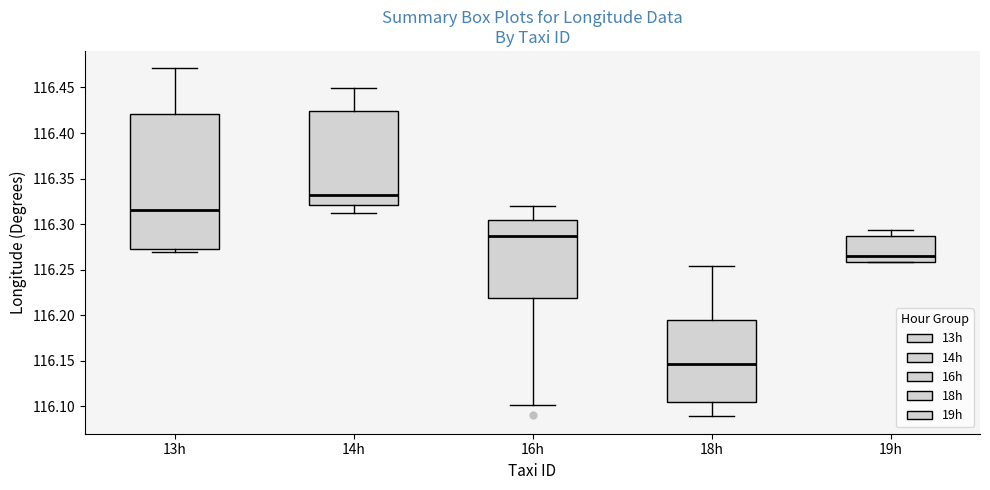

Reading left to right, read every box against the y-axis: the position of its median line, the range the box covers, and the ends of its whiskers. The values are not printed on the chart, so give them approximately, as read against the axis.

13h: median 116.315, box 116.275 to 116.420, whiskers 116.270 to 116.470
14h: median 116.330, box 116.320 to 116.425, whiskers 116.310 to 116.450
16h: median 116.285, box 116.220 to 116.305, whiskers 116.100 to 116.320
18h: median 116.145, box 116.105 to 116.195, whiskers 116.090 to 116.255
19h: median 116.265, box 116.260 to 116.285, whiskers 116.260 to 116.295